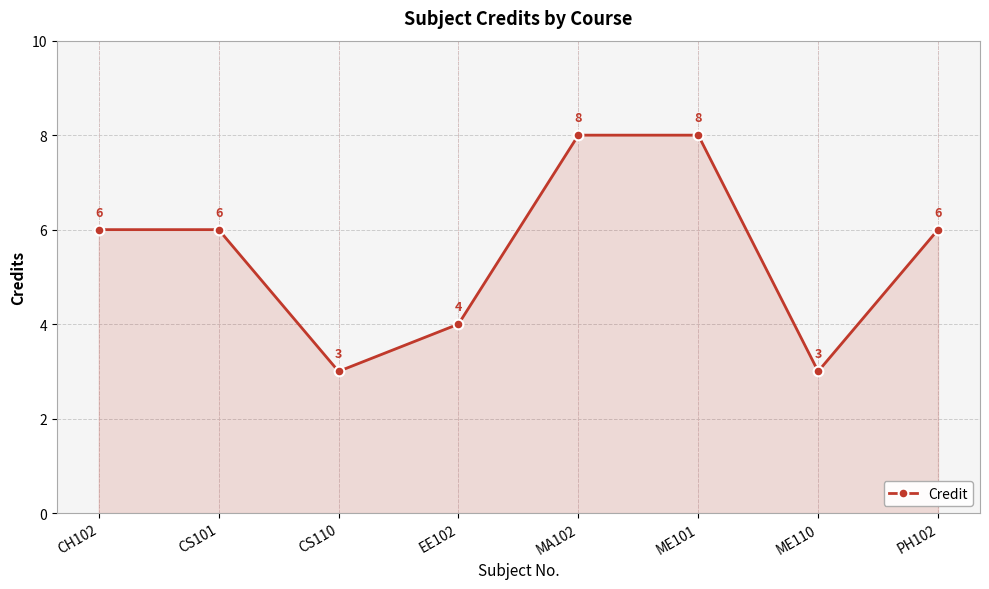

Reading left to right, list all the values displayed in this chart.

CH102=6	CS101=6	CS110=3	EE102=4	MA102=8	ME101=8	ME110=3	PH102=6